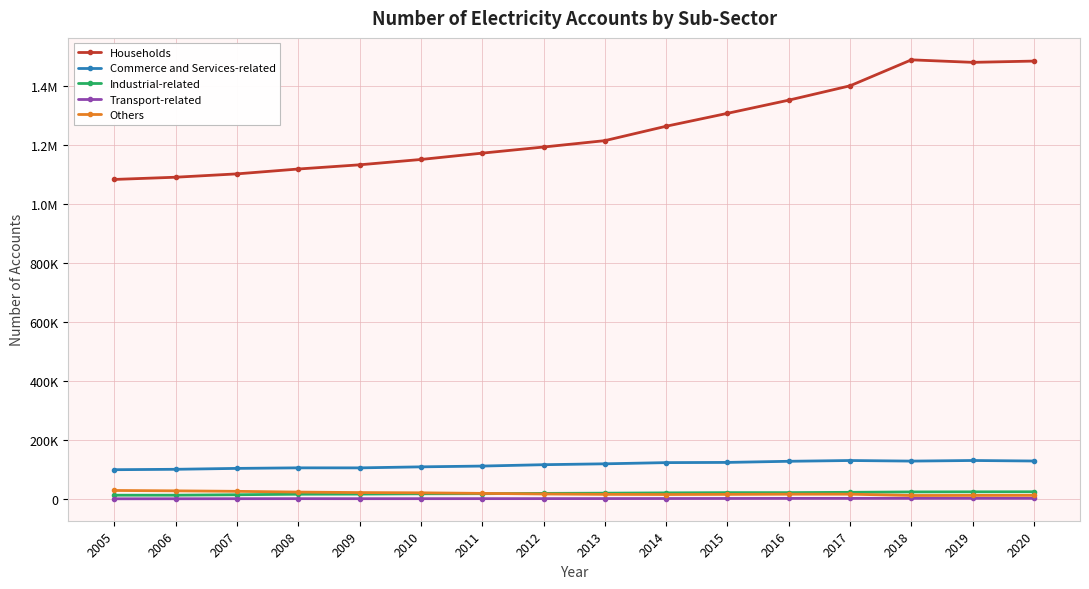

Does the chart have visible grid lines?

Yes